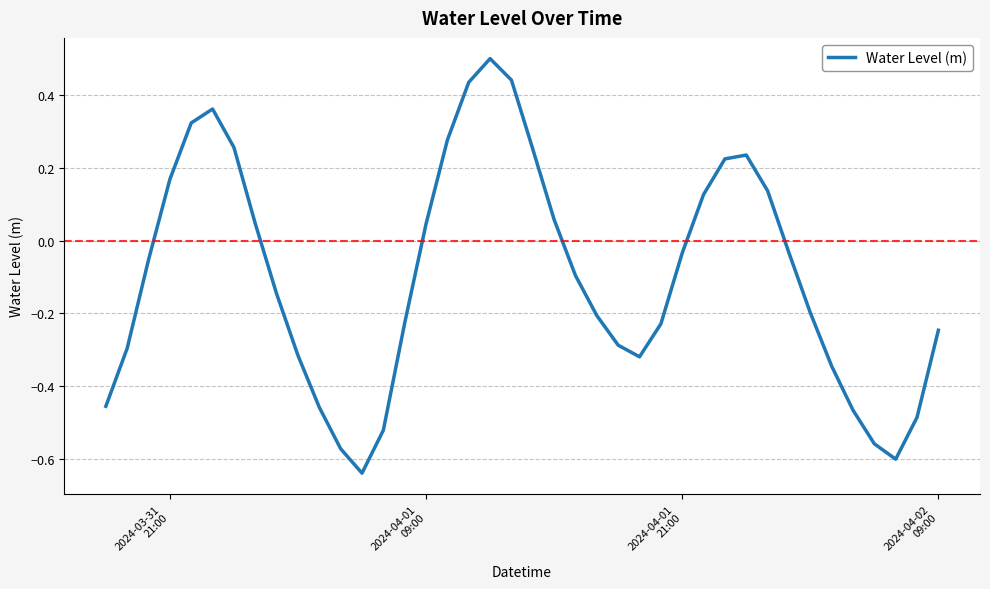

What is the difference between the maximum and minimum values?

1.1